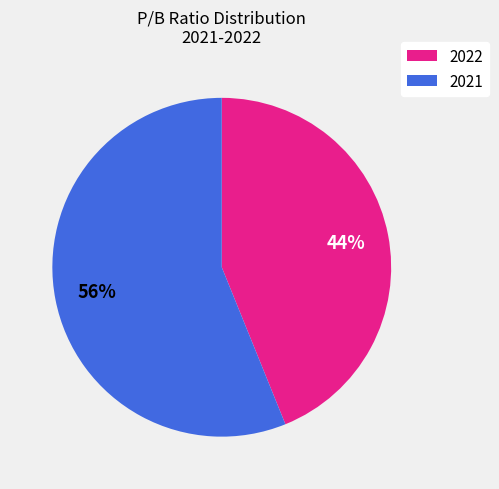

Which category has the smallest portion of the pie?

2022